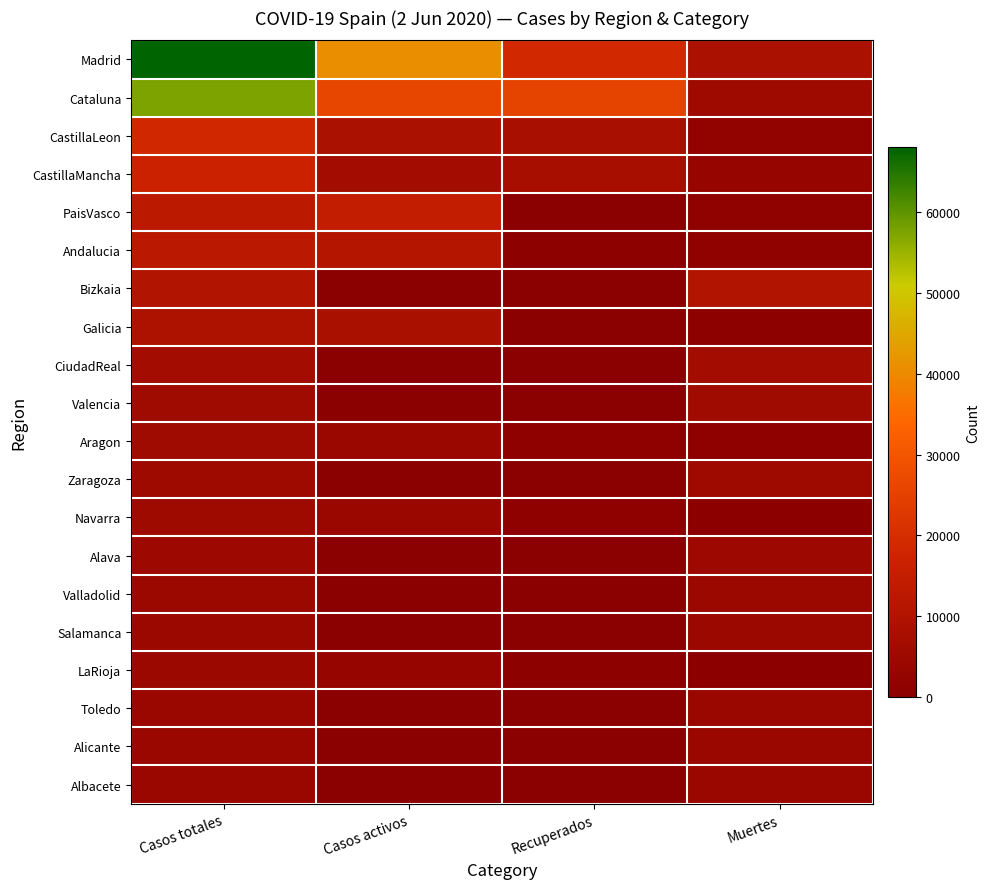

What is the sum of the Madrid values at Recuperados and Casos activos?

59375